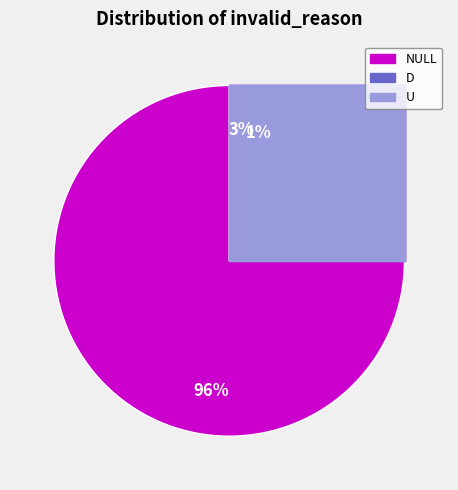

How many slices are in this pie chart?

3